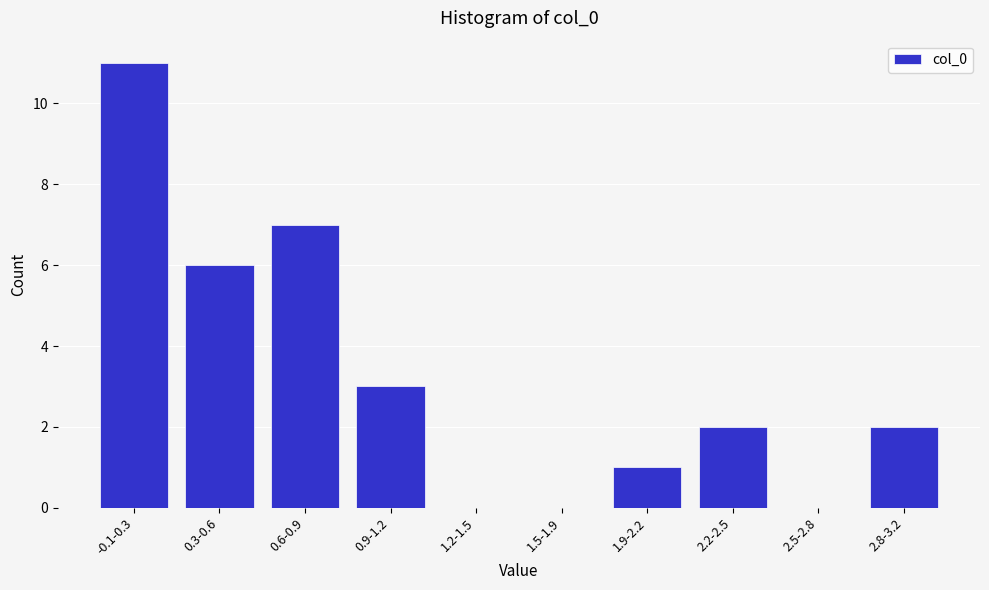

Reading left to right, what are all the values shown in this chart?

-0.1-0.3=11	0.3-0.6=6	0.6-0.9=7	0.9-1.2=3	1.2-1.5=0	1.5-1.9=0	1.9-2.2=1	2.2-2.5=2	2.5-2.8=0	2.8-3.2=2